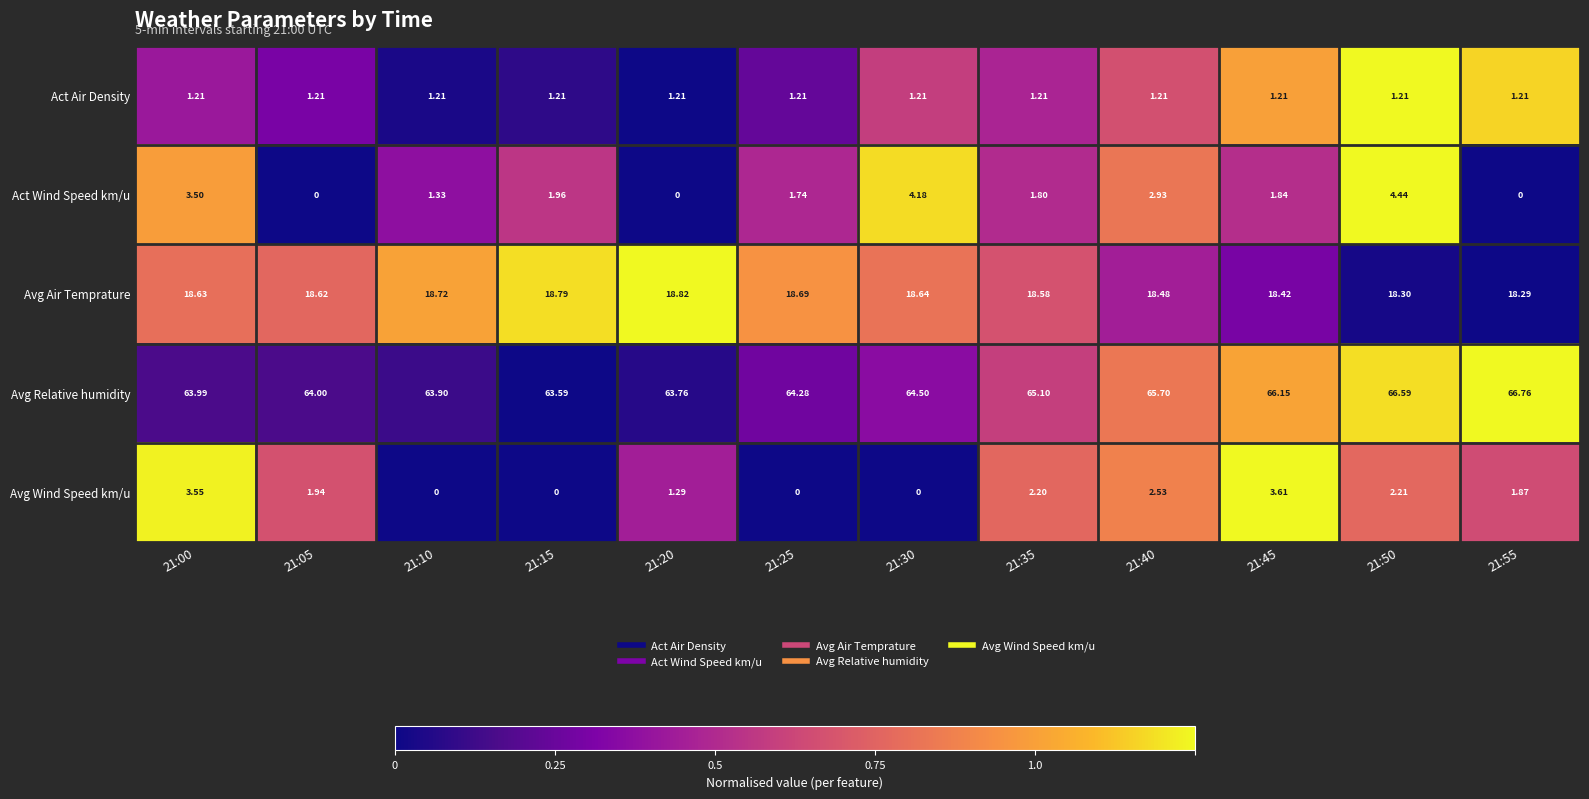

Rank the series at 21:45 from highest to lowest value.

Avg Relative humidity, Avg Air Temprature, Avg Wind Speed km/u, Act Wind Speed km/u, Act Air Density